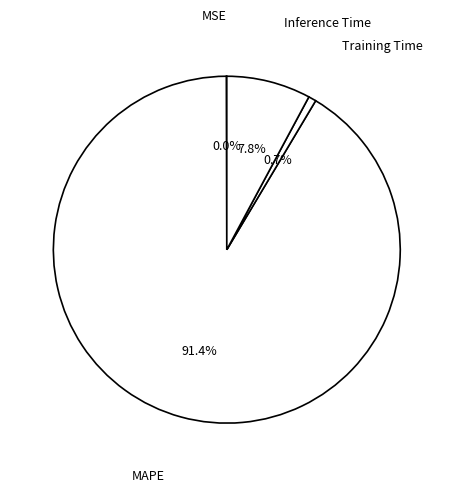

How much of the chart is everything except Inference Time?

92.2%